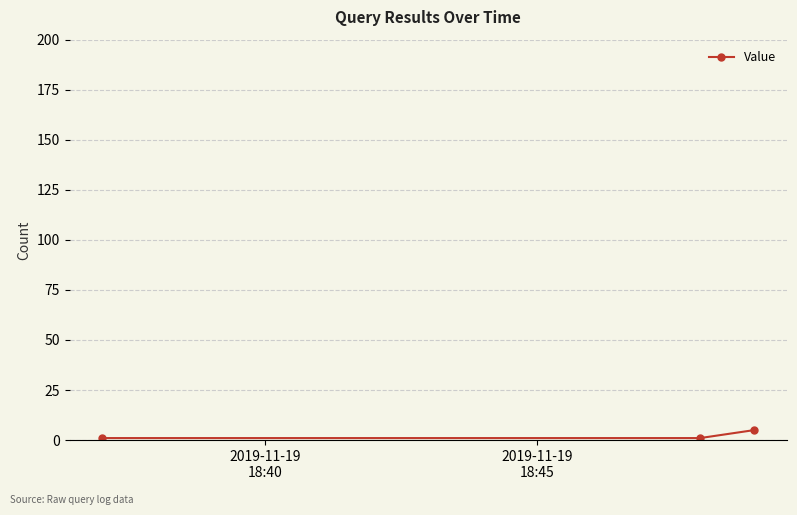

What is the greatest value displayed?

5